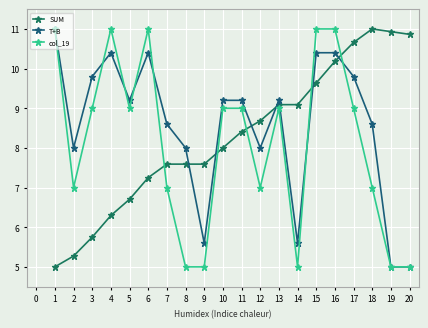

Count the number of data series in this chart.

3